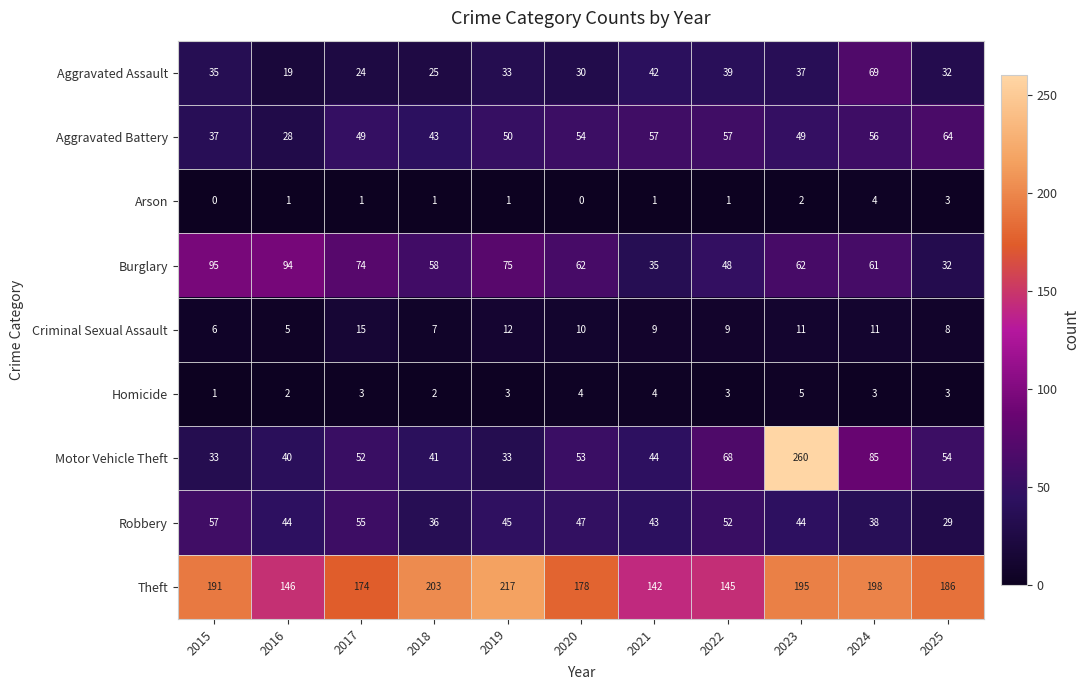

The Burglary series shows 62 at 2023. True or false?

True